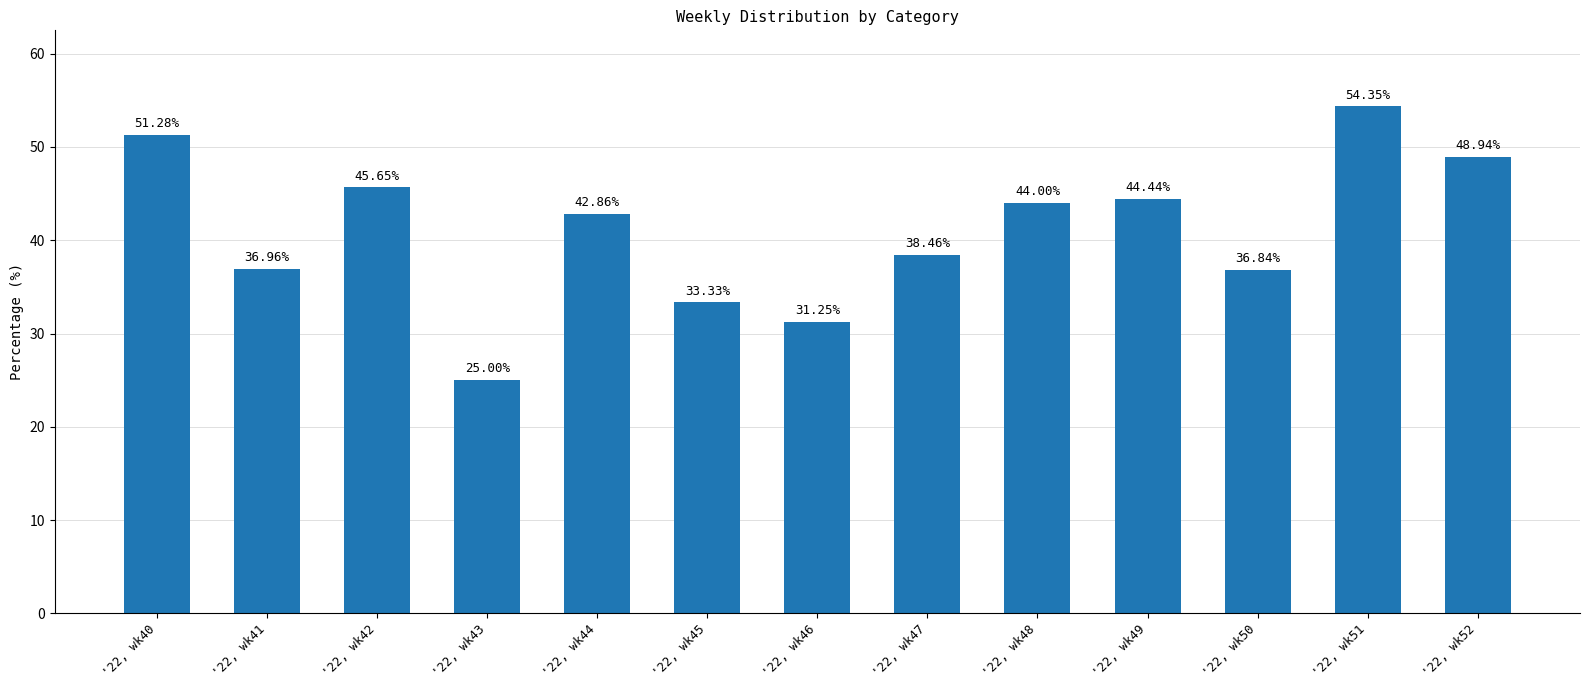

Rank the categories by value from lowest to highest.

'22, wk43, '22, wk46, '22, wk45, '22, wk50, '22, wk41, '22, wk47, '22, wk44, '22, wk48, '22, wk49, '22, wk42, '22, wk52, '22, wk40, '22, wk51